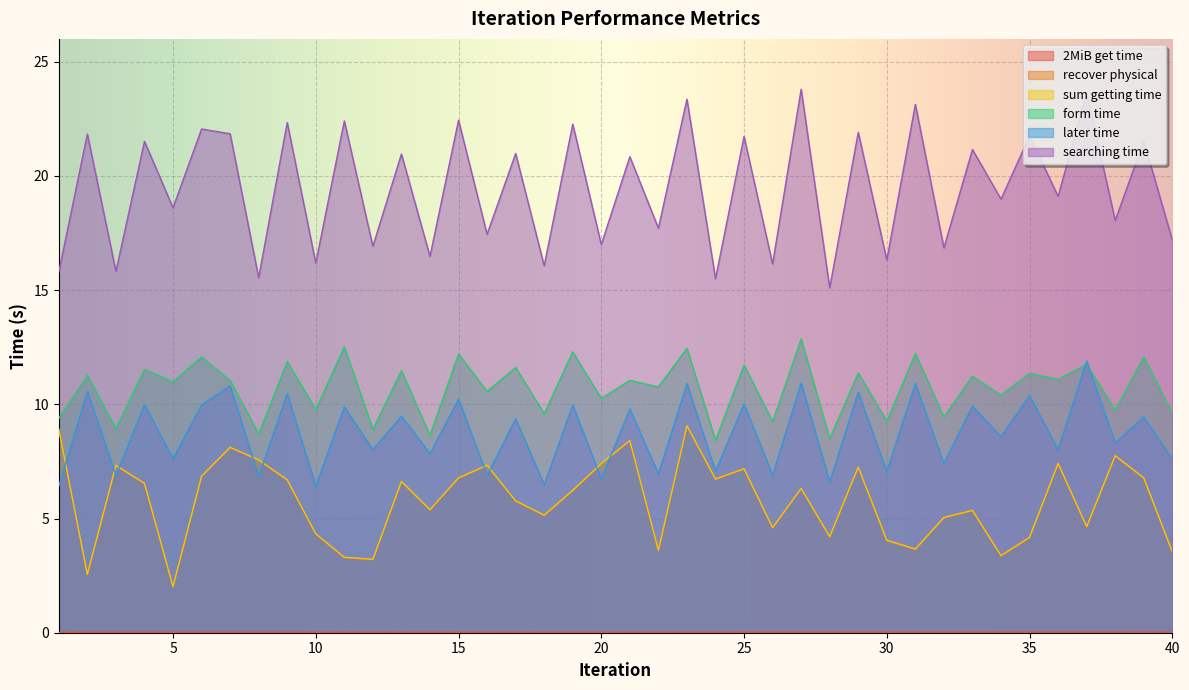

Where is the first local maximum for searching time?

2